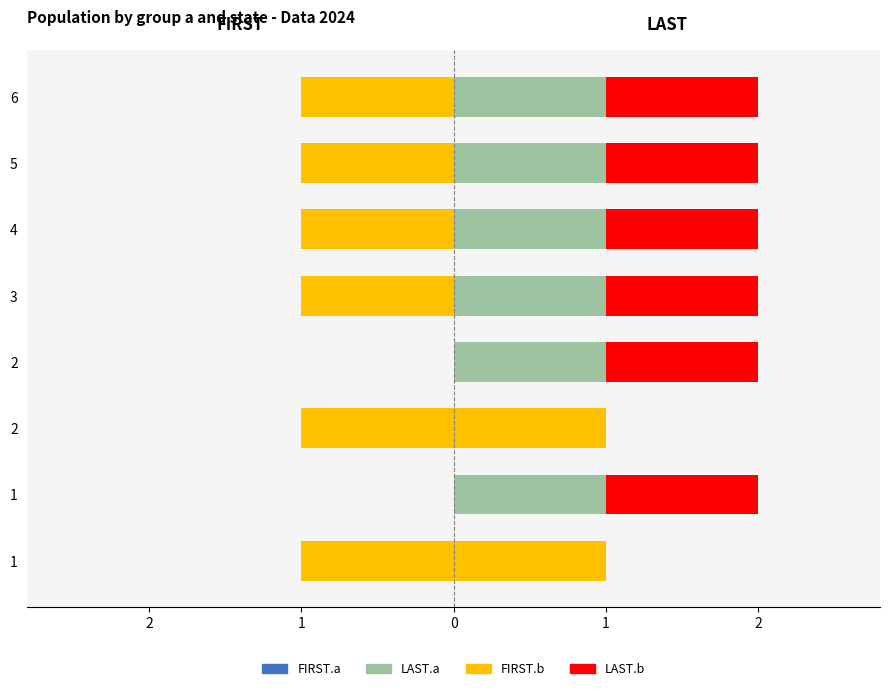

Where is LAST.b nearest to the value 0?

1